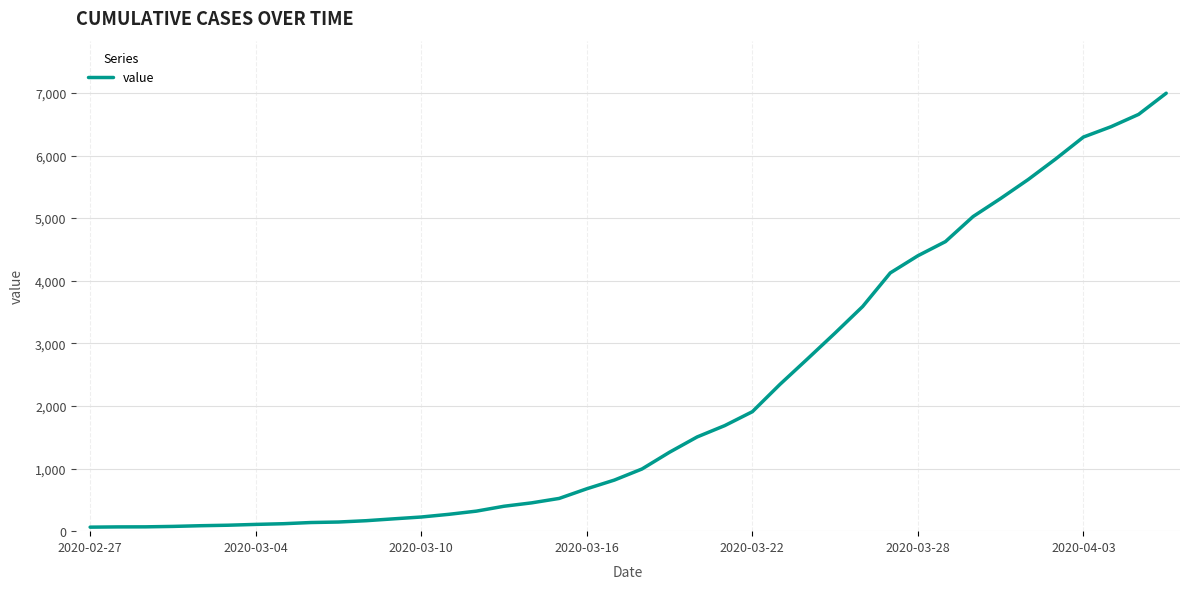

What is the greatest value displayed?

6995